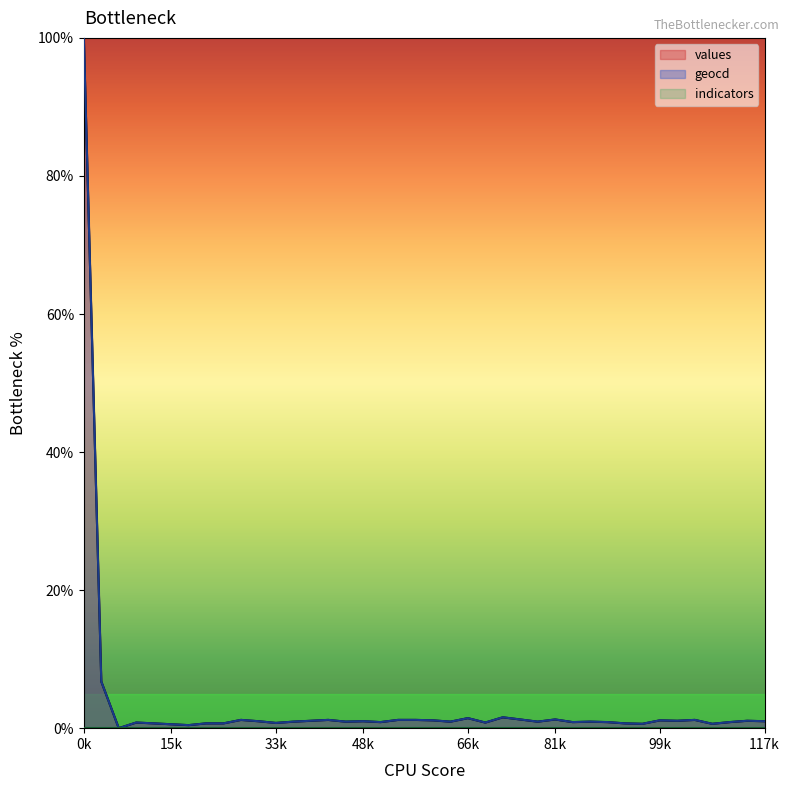

What is the difference between the values values at 24 and 34?

0.5